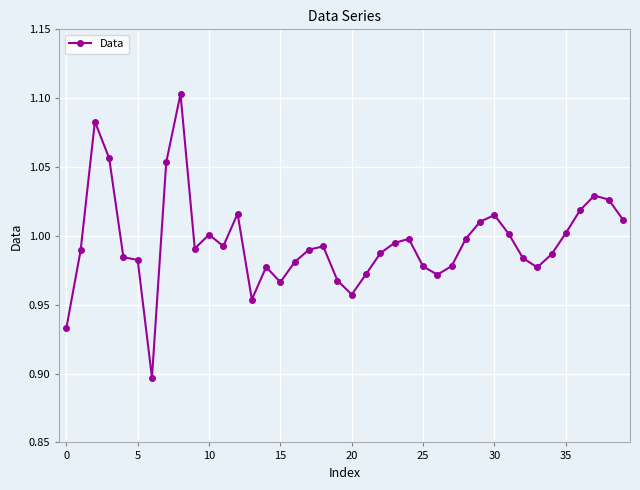

True or false: the data has more than 2 interior local peaks.

True